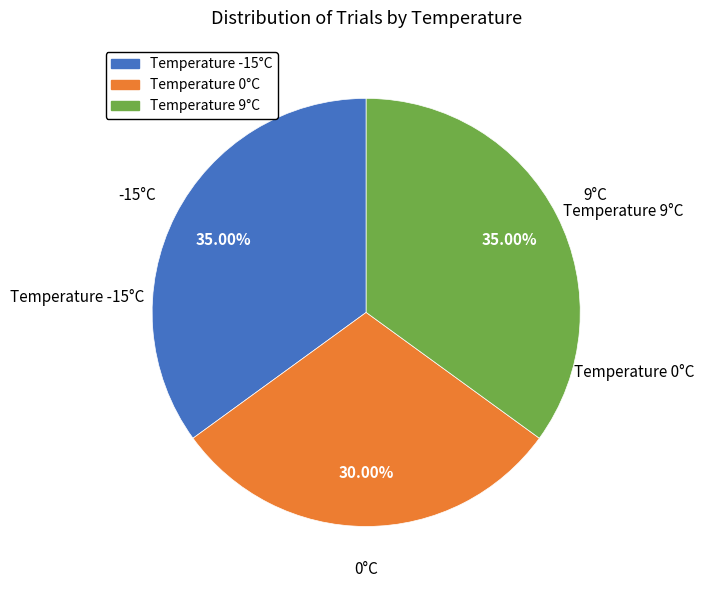

To the nearest percent, what is the average slice percentage?

33%